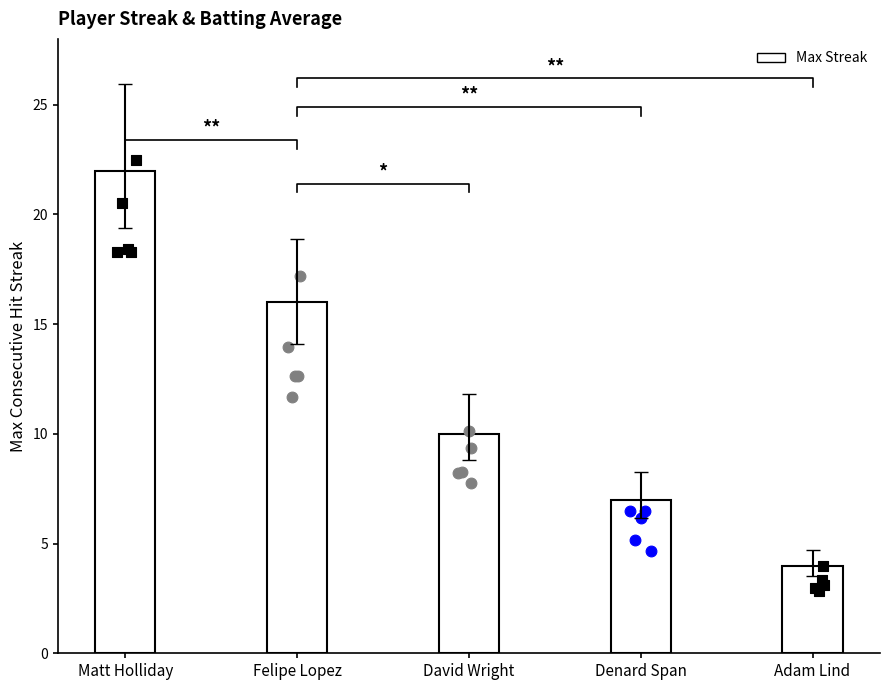

Between Matt Holliday and Adam Lind, which is larger?

Matt Holliday